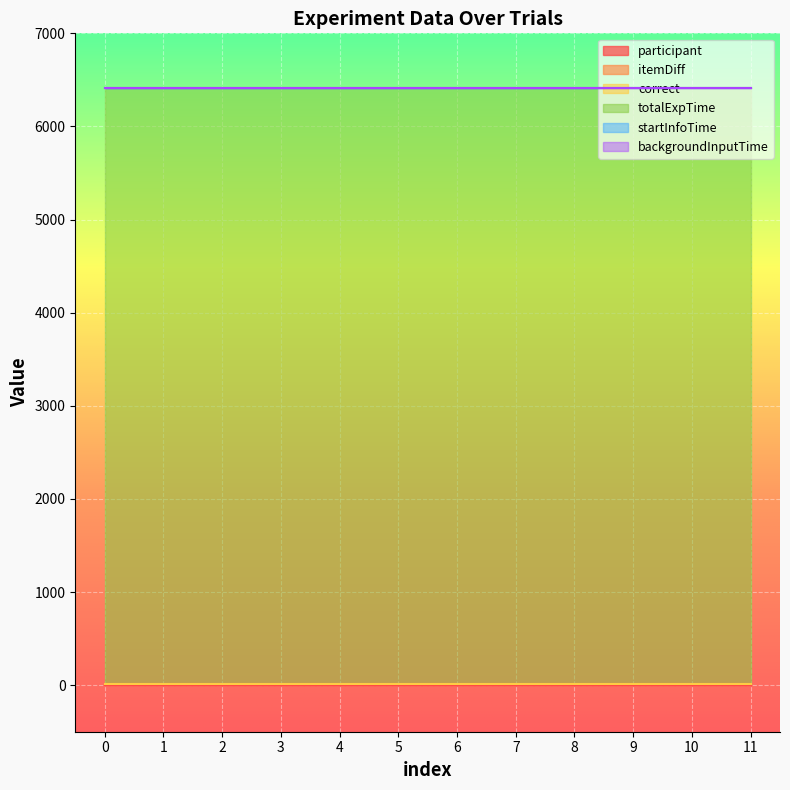

What is the sum of the totalExpTime values at 0 and 11?

12814